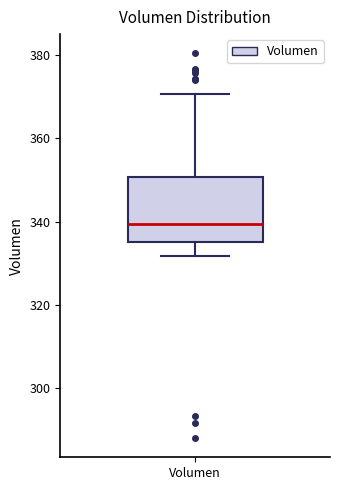

Where is the lower edge of the box for Volumen on the y-axis? The values are not printed on the chart, so give them approximately, as read against the axis.

336